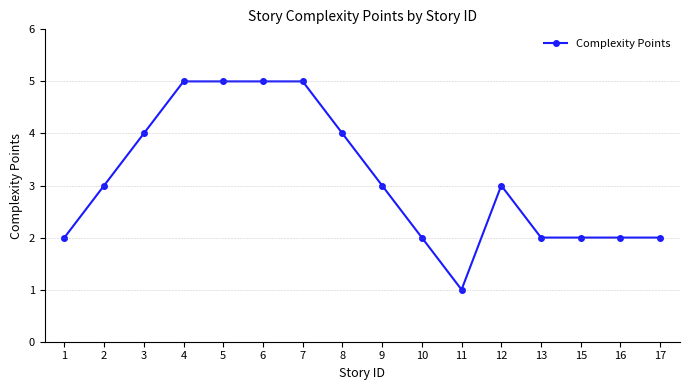

The value at 4 is 2. True or false?

False